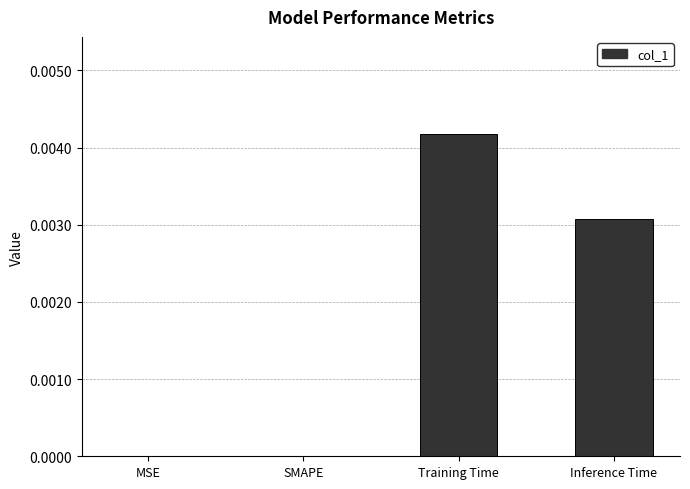

Are the bars horizontal?

No